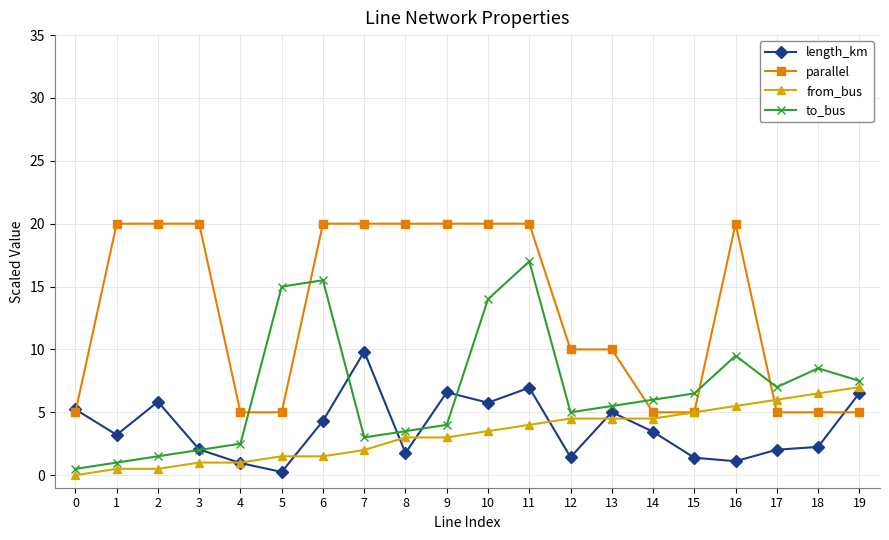

What is the maximum value shown in the chart?

20.0